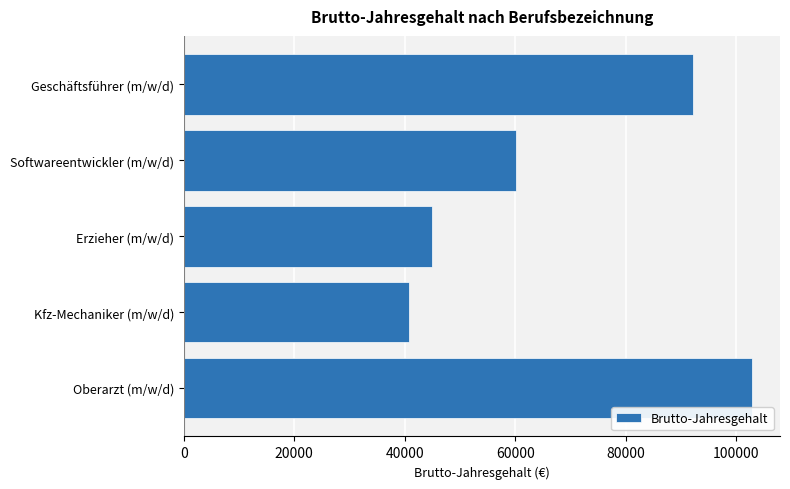

Which has a higher value, Softwareentwickler (m/w/d) or Kfz-Mechaniker (m/w/d)?

Softwareentwickler (m/w/d)